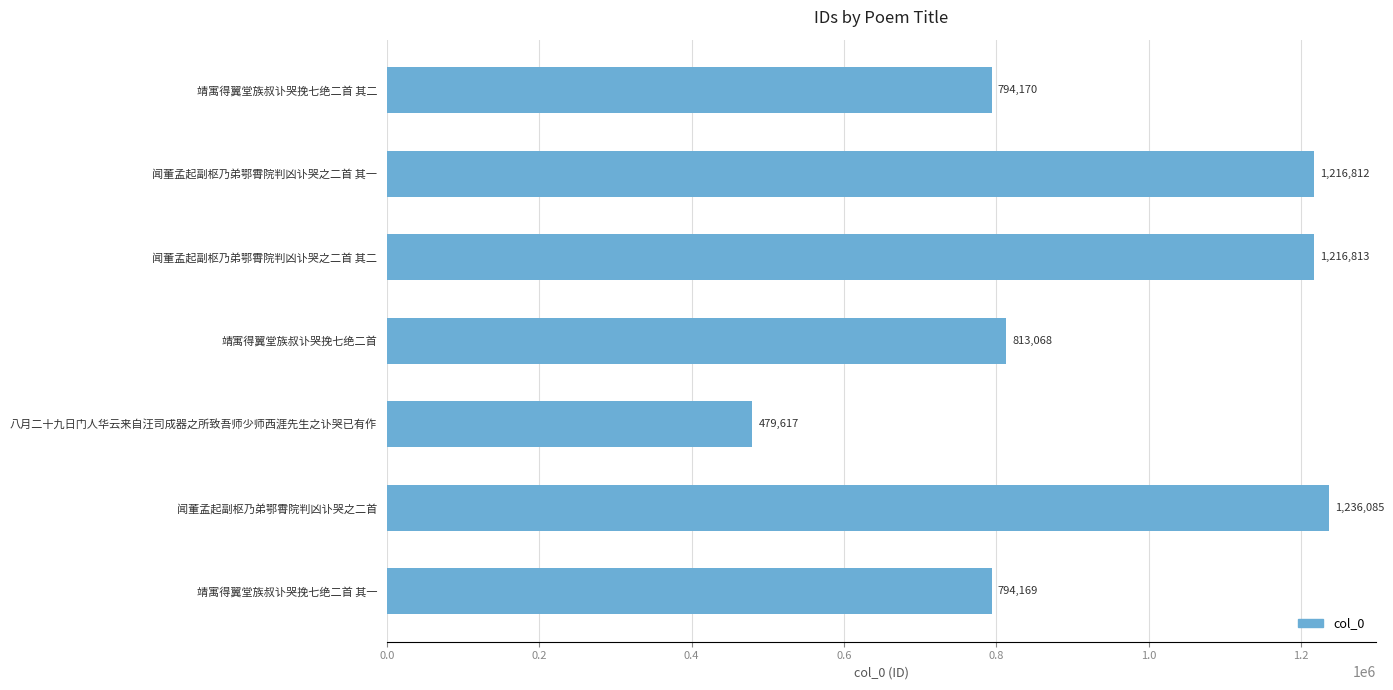

How many series are shown in this chart?

1